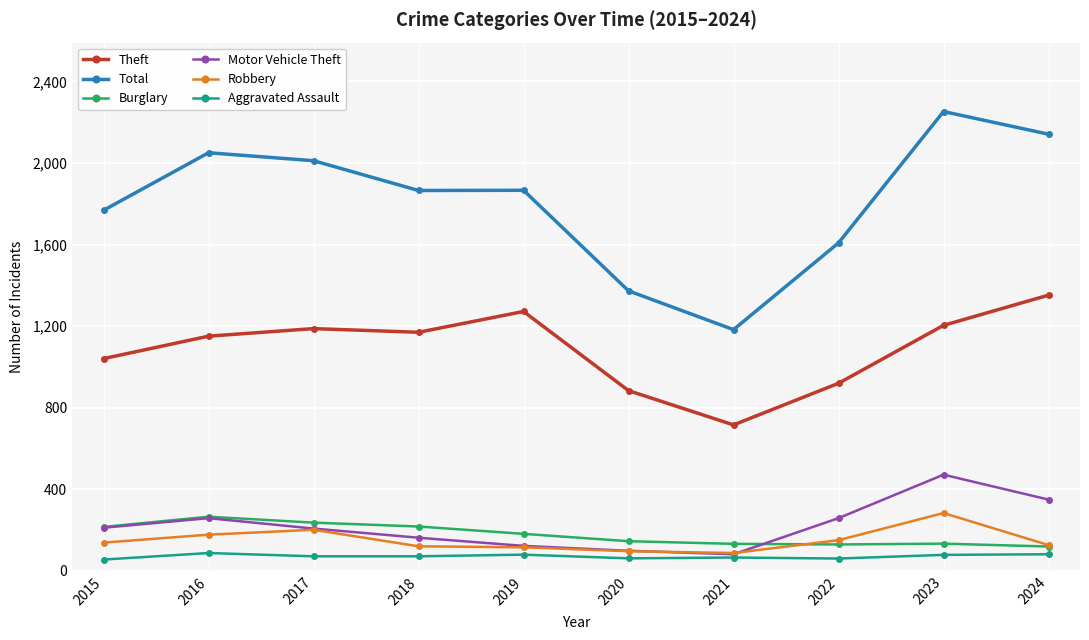

Is it true that Total equals 1183 at 2021?

True